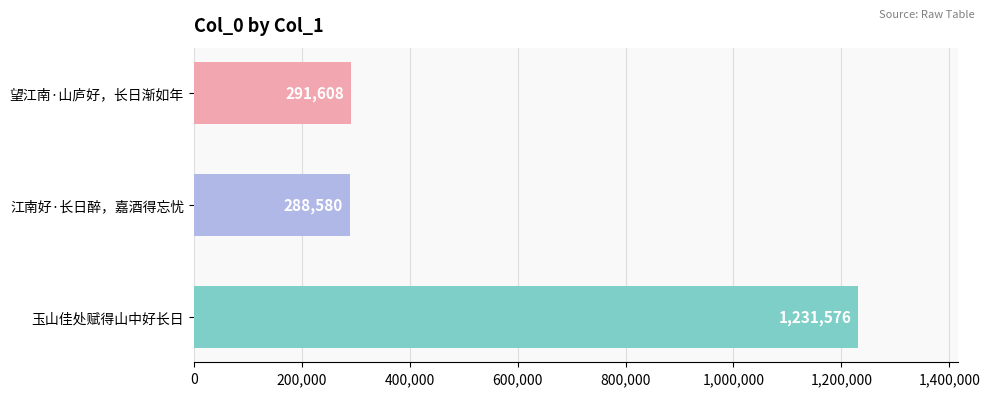

Which category has the highest value across all series?

玉山佳处赋得山中好长日